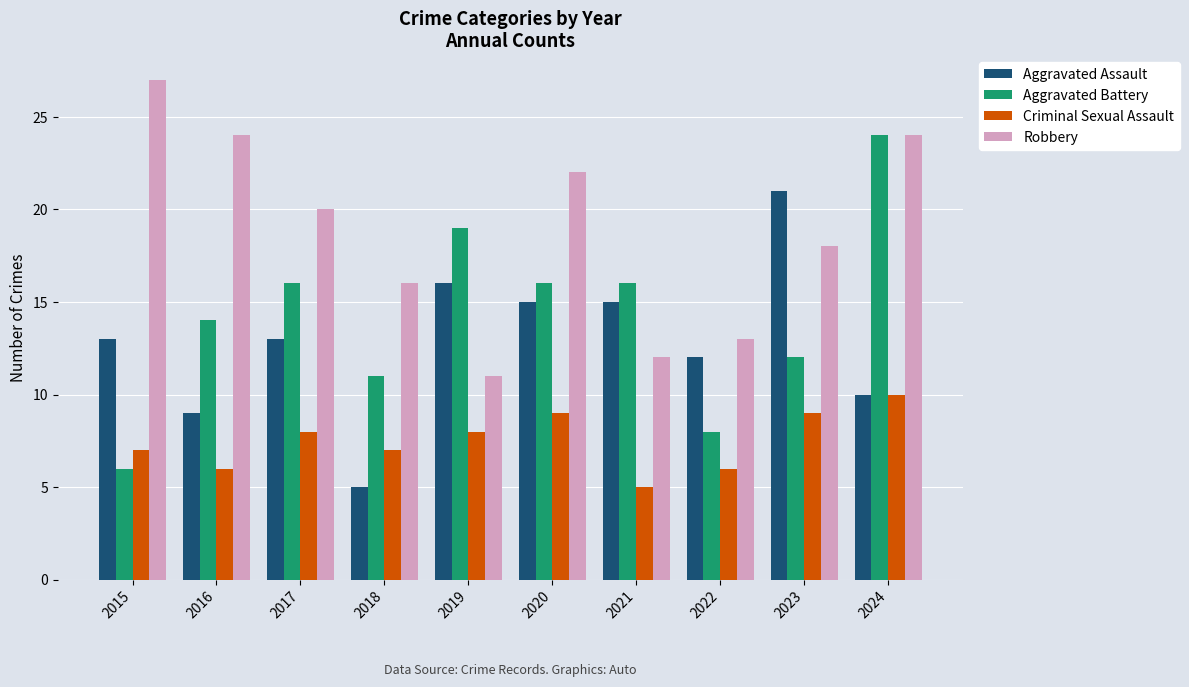

How many bars are there in each group?

4